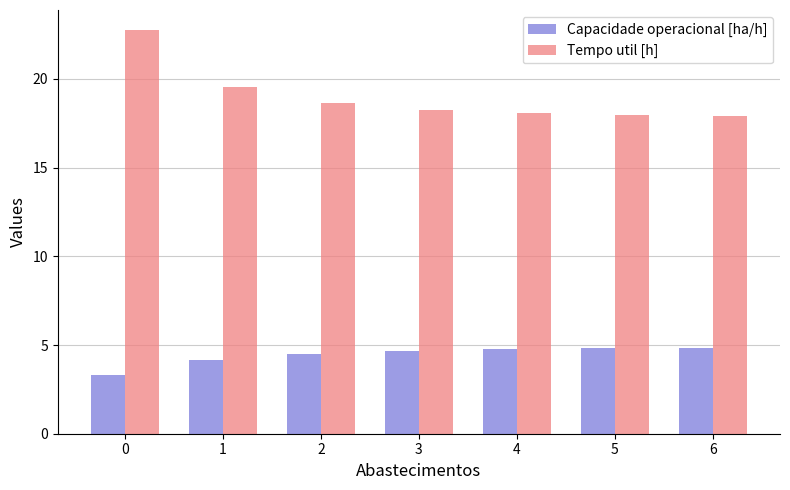

What are all the series names shown in the legend?

Capacidade operacional [ha/h], Tempo util [h]